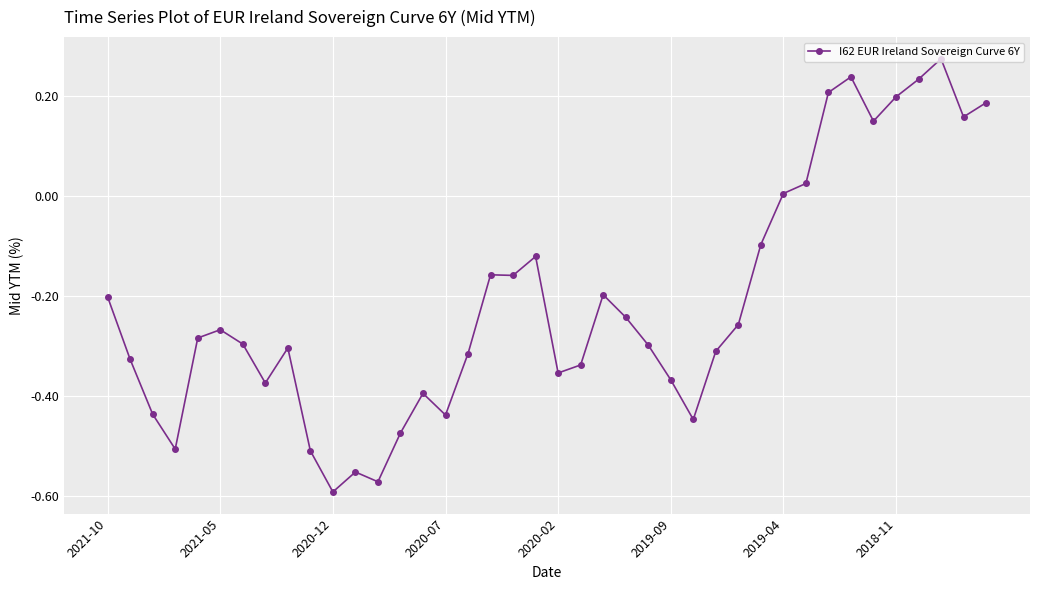

True or false: the data has more than 0 interior local peaks.

True